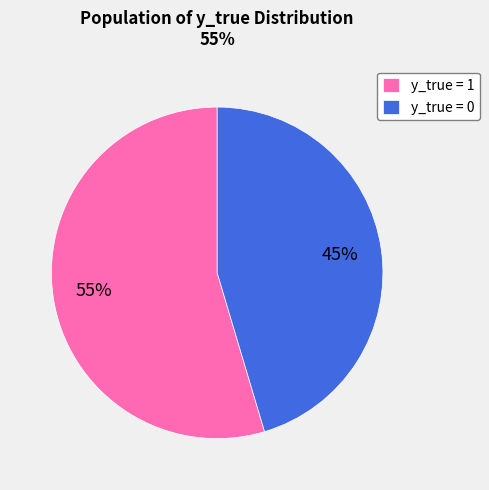

Does y_true = 0 represent more than half of the total?

No